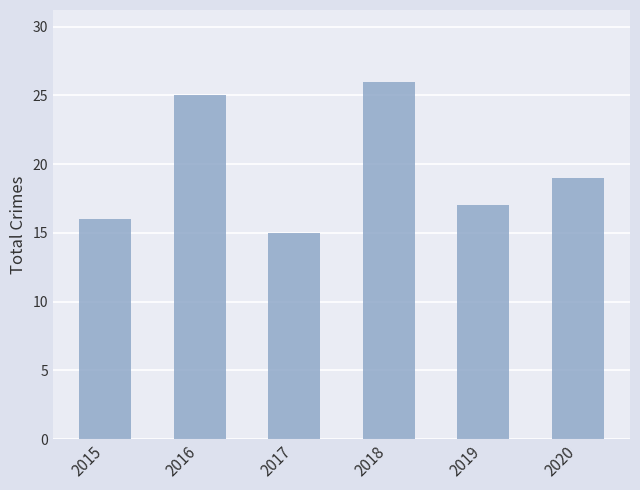

What is the change in value from 2019 to 2020?

+2